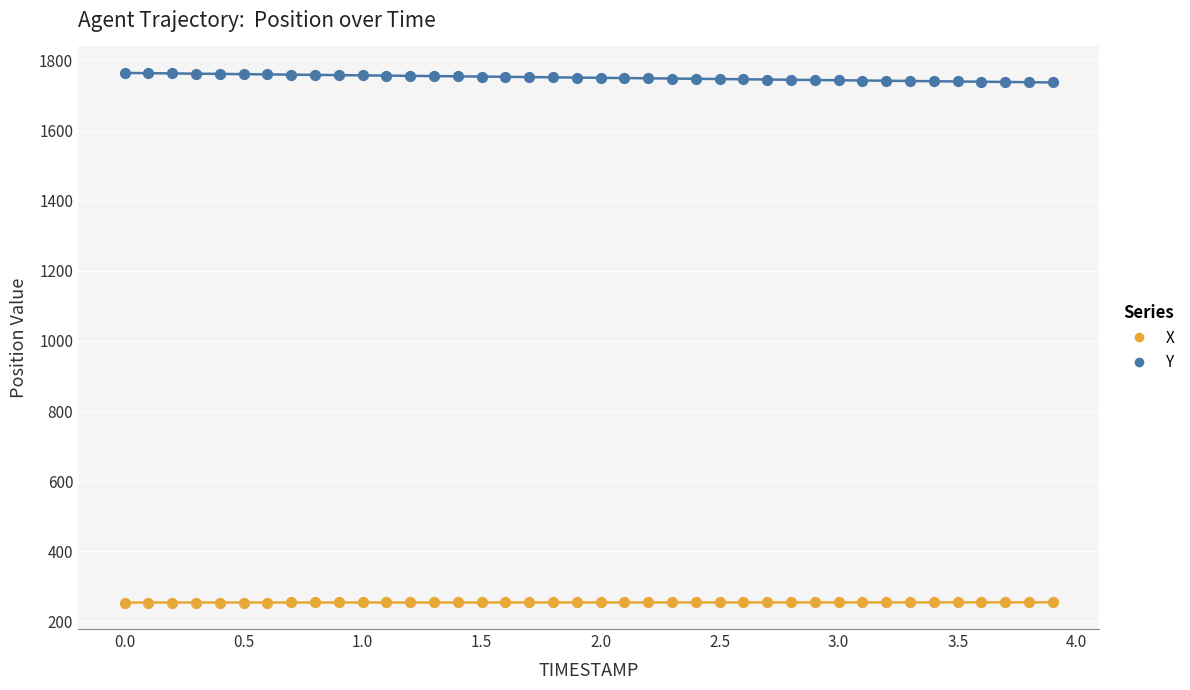

Which series reaches the minimum Y coordinate?

X